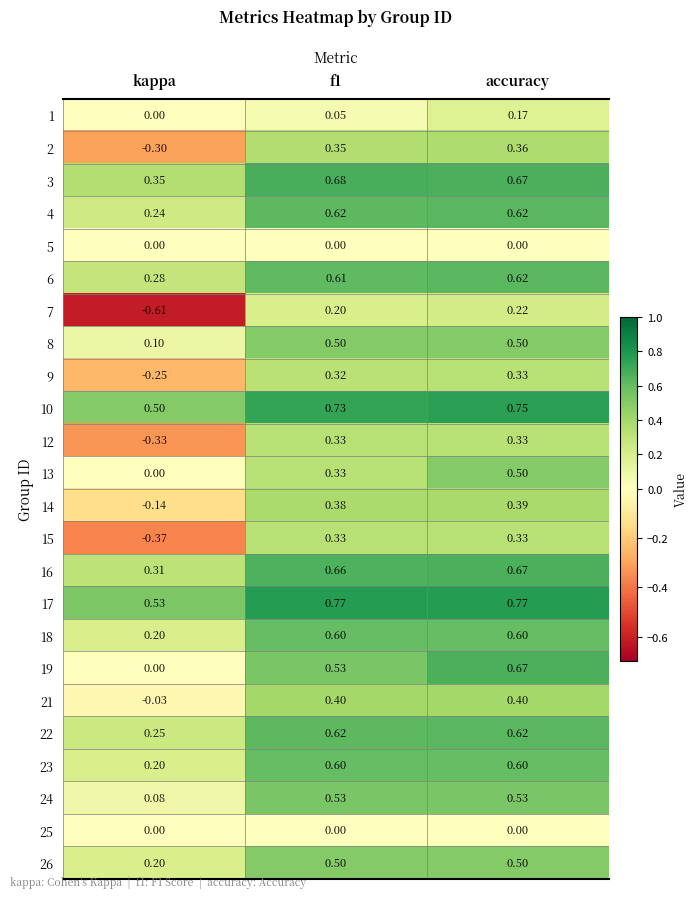

At which label does 19 reach its minimum?

kappa